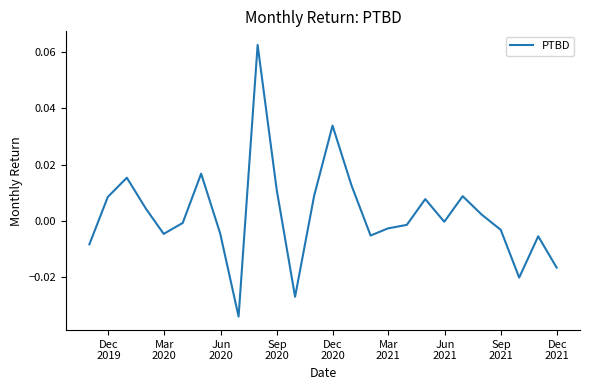

How many lines are shown in the chart?

1